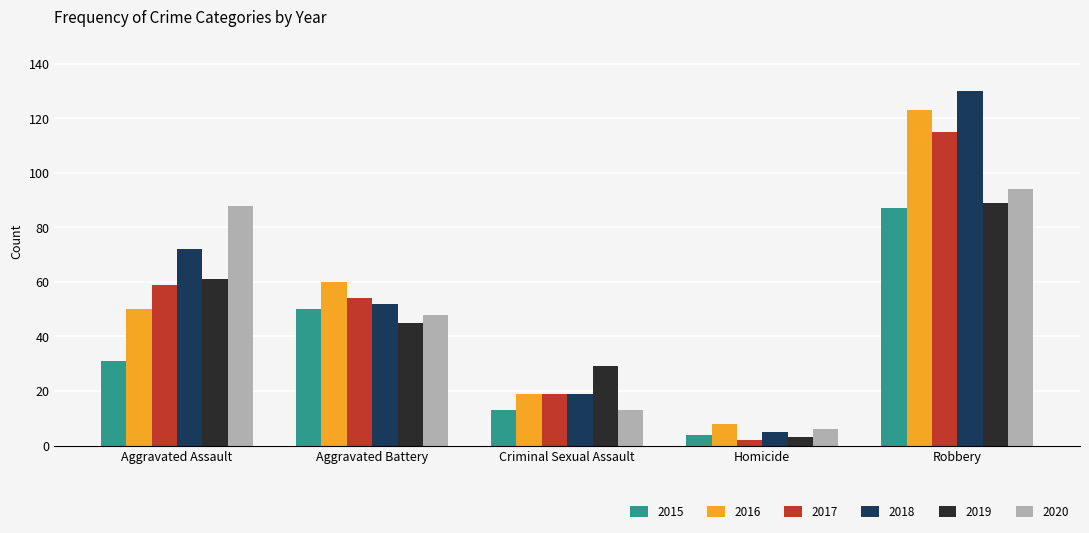

Reading right to left, what are all the values shown in this chart?

2015: Robbery=87	Homicide=4	Criminal Sexual Assault=13	Aggravated Battery=50	Aggravated Assault=31
2016: Robbery=123	Homicide=8	Criminal Sexual Assault=19	Aggravated Battery=60	Aggravated Assault=50
2017: Robbery=115	Homicide=2	Criminal Sexual Assault=19	Aggravated Battery=54	Aggravated Assault=59
2018: Robbery=130	Homicide=5	Criminal Sexual Assault=19	Aggravated Battery=52	Aggravated Assault=72
2019: Robbery=89	Homicide=3	Criminal Sexual Assault=29	Aggravated Battery=45	Aggravated Assault=61
2020: Robbery=94	Homicide=6	Criminal Sexual Assault=13	Aggravated Battery=48	Aggravated Assault=88